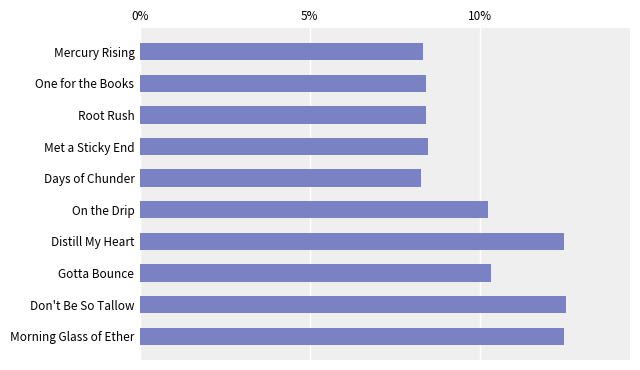

Does the chart contain any negative values?

No